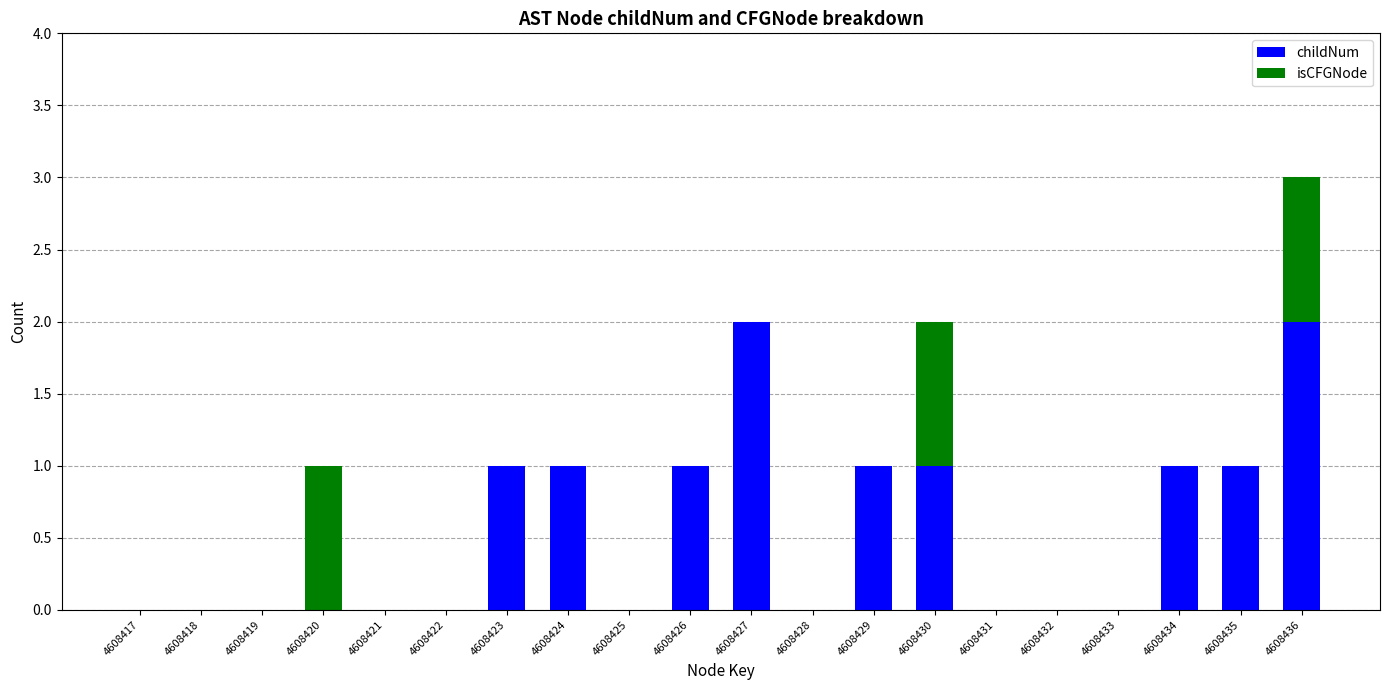

At which category is the sum across all series the highest?

4608436